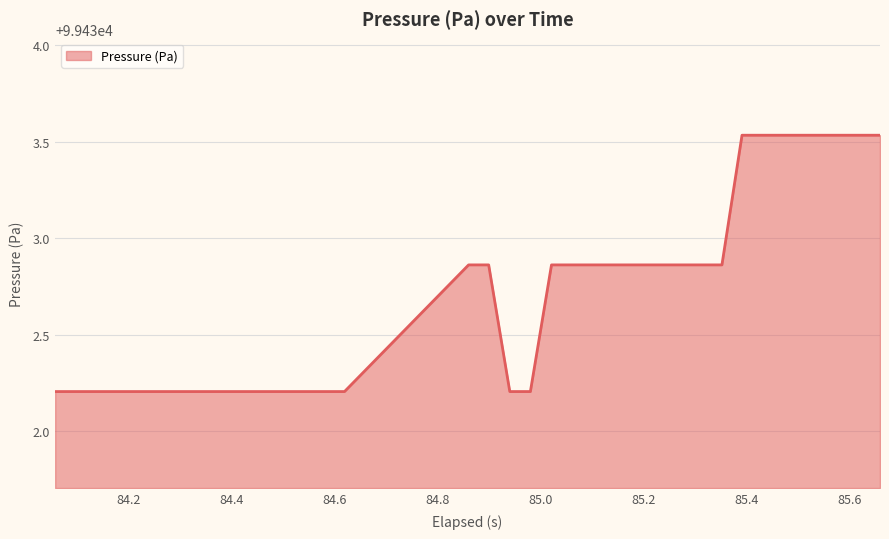

What is the difference between the maximum and minimum values?

1.3